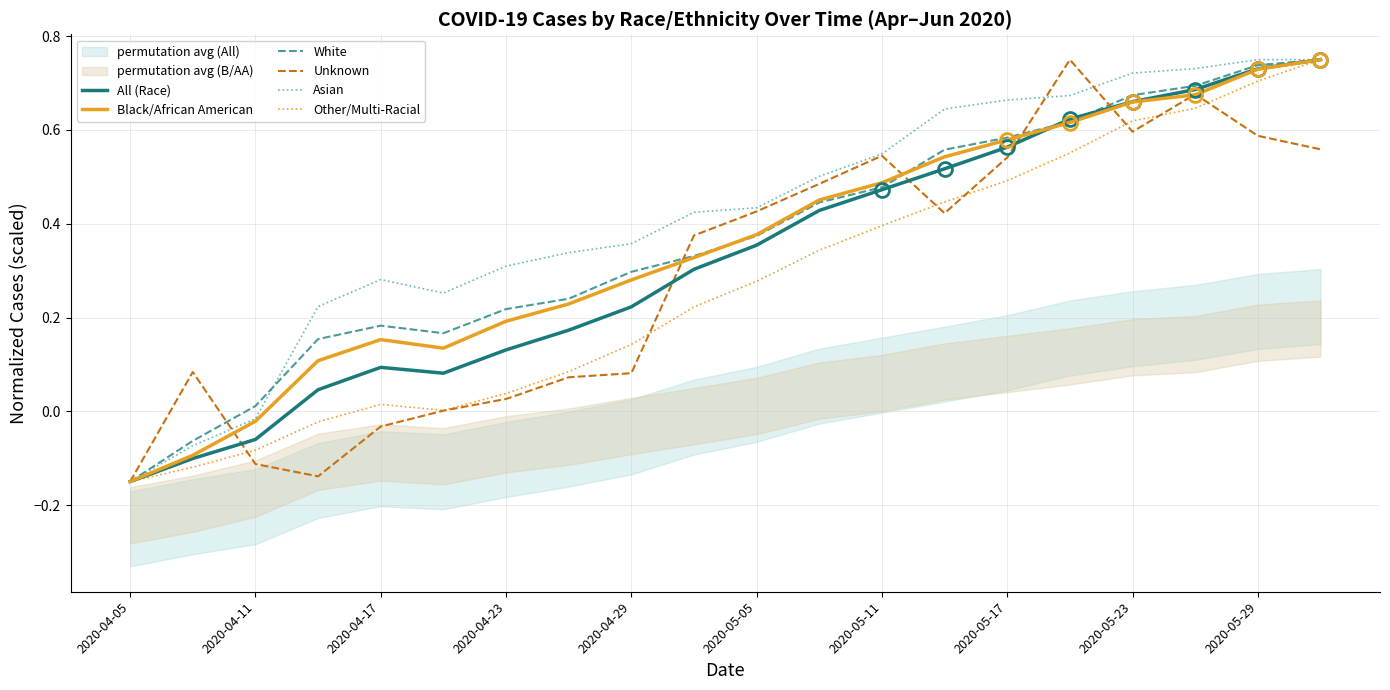

How many positive values does the Other/Multi-Racial series have?

16